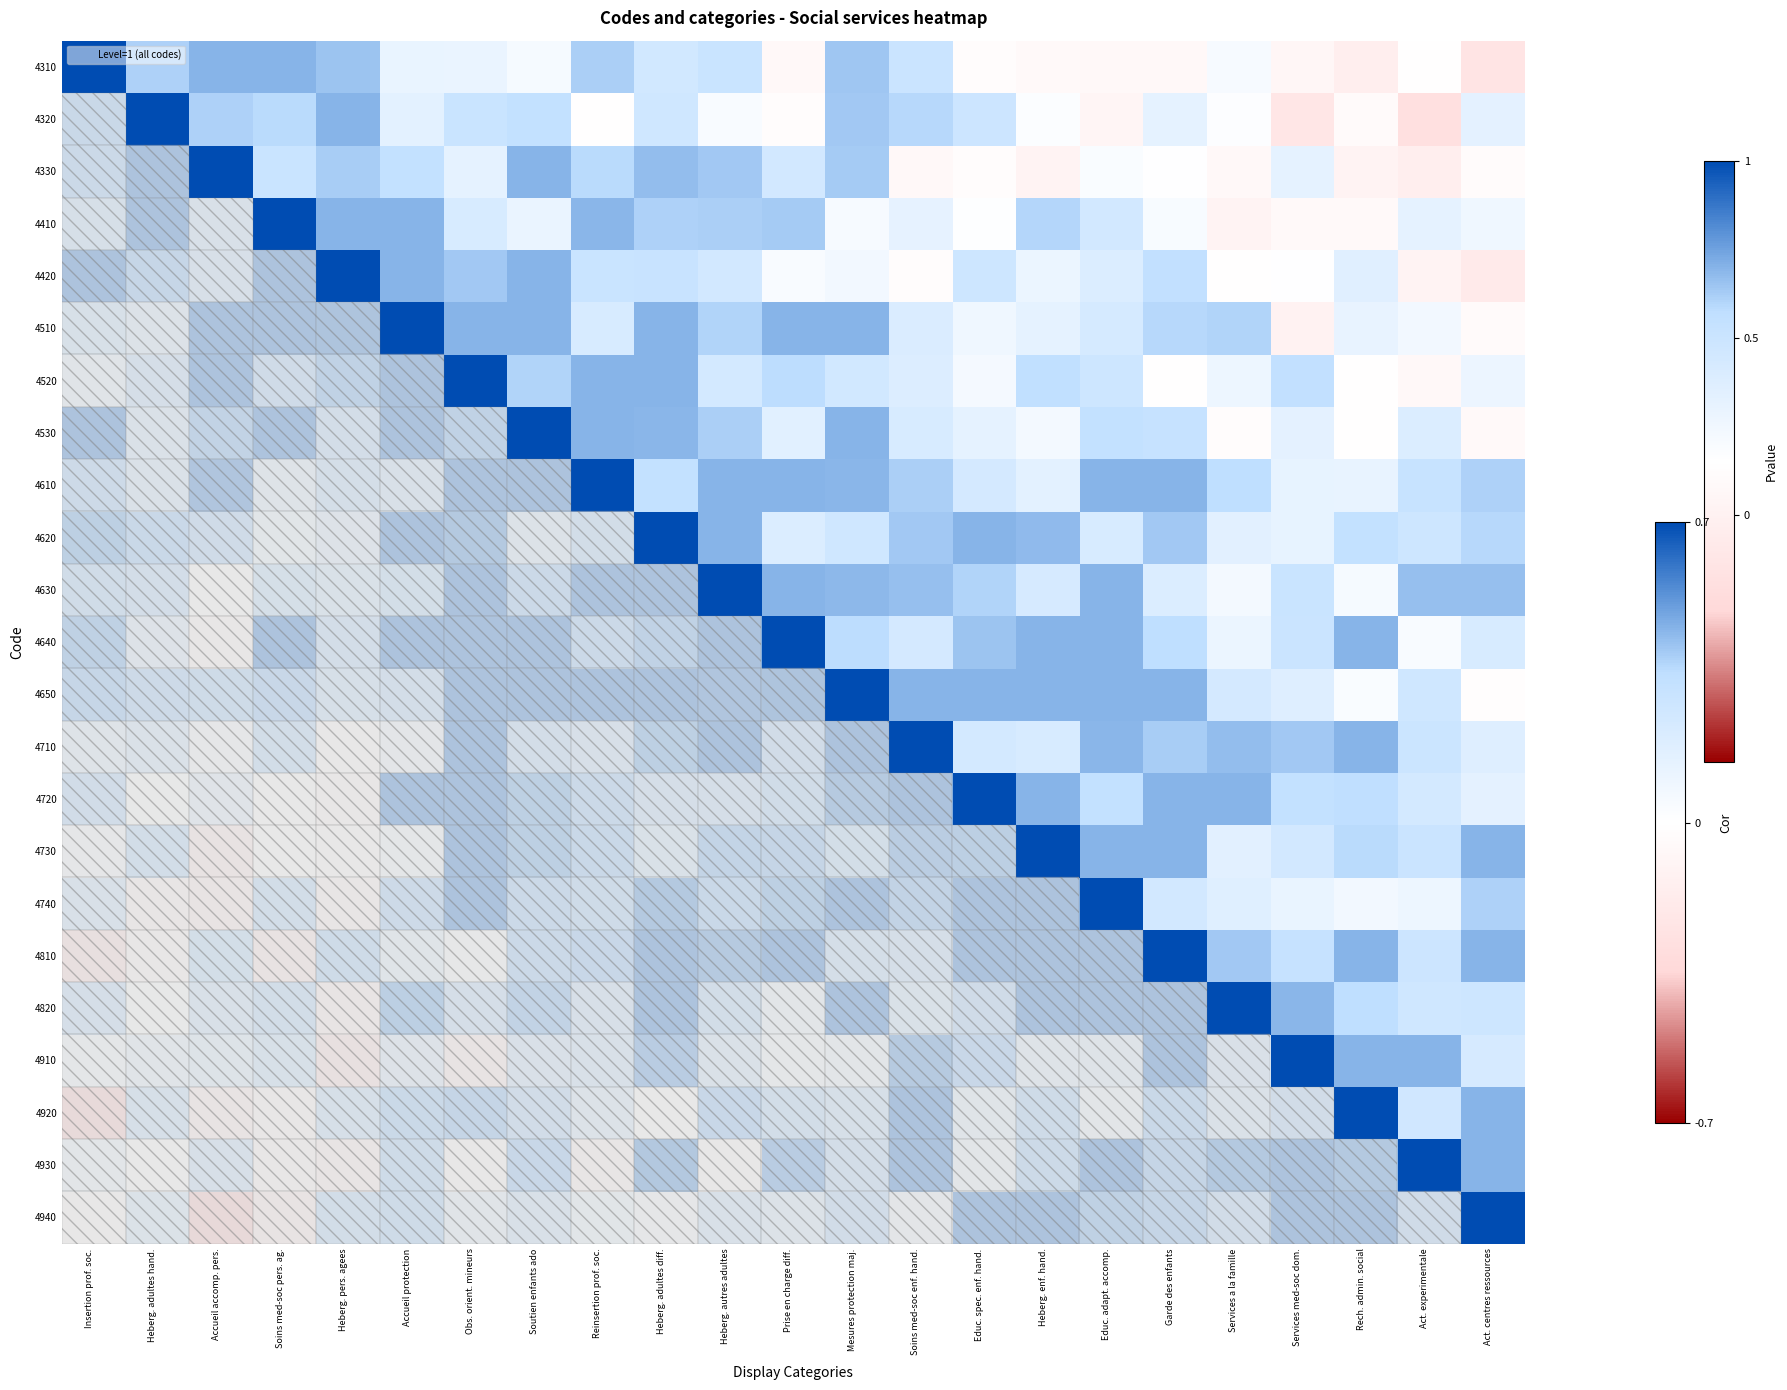

What is the spread (max minus min) of values at Heberg. enf. hand.?

1.0